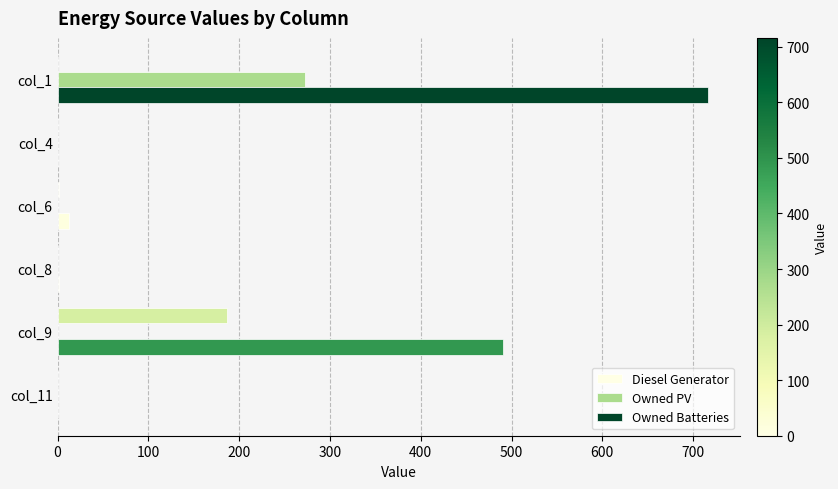

How many distinct data groups are displayed?

3